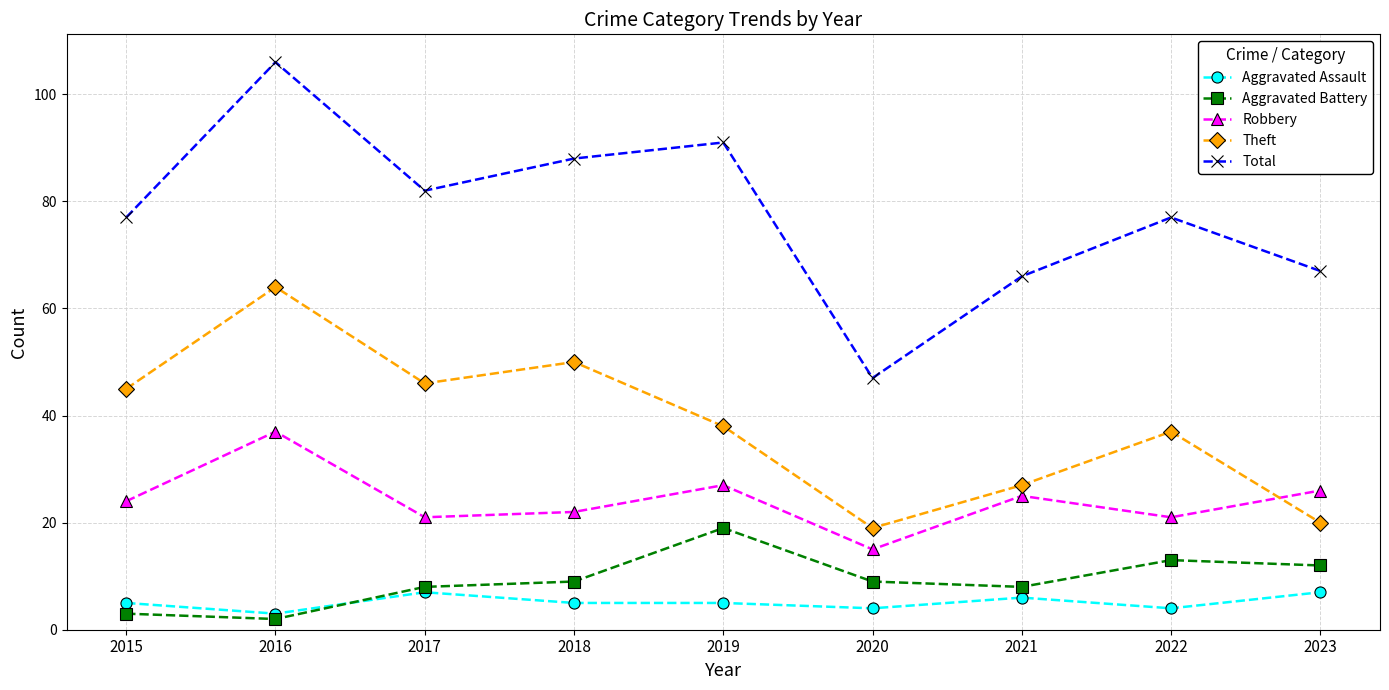

At how many categories does at least one series exceed 36?

9